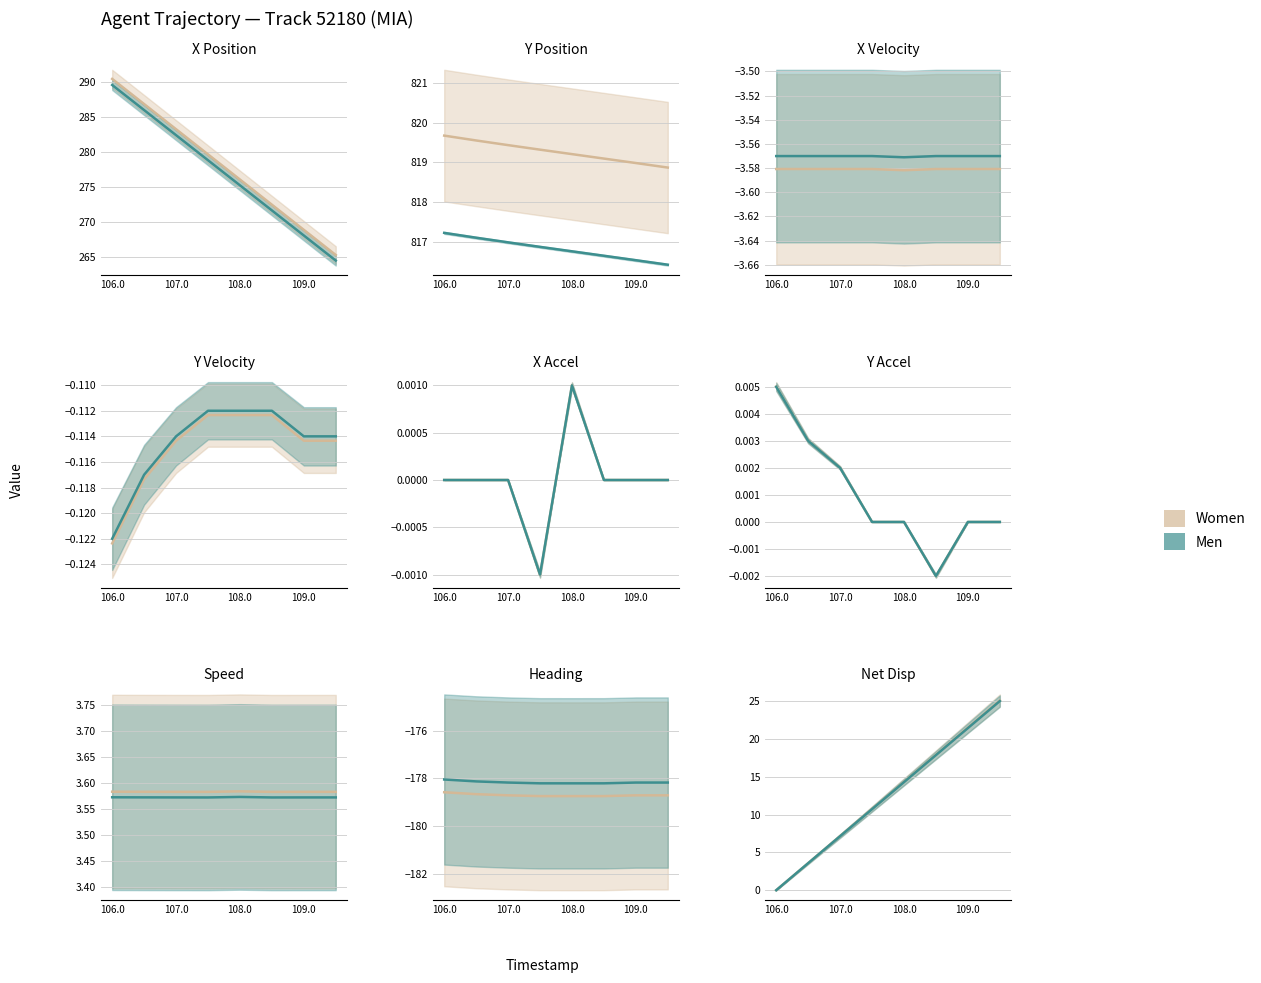

Does the chart display data point markers on the line(s)?

No